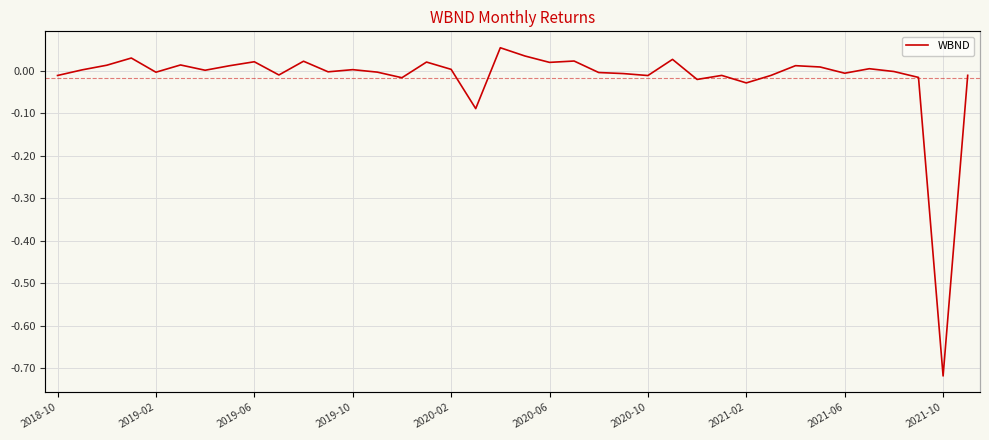

What is the greatest value displayed?

0.1